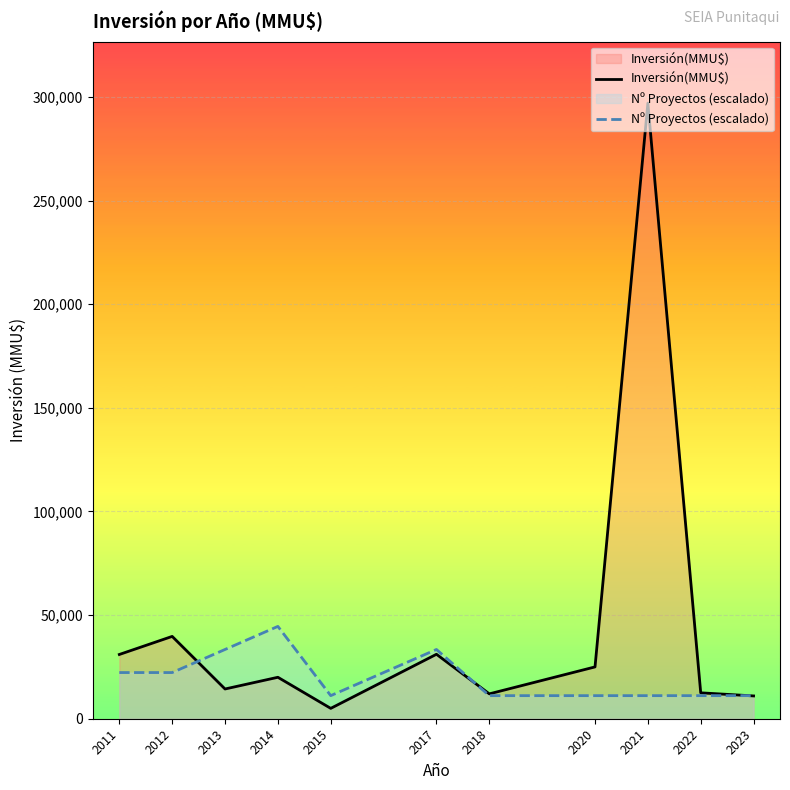

What is the value of the Inversión(MMU$) point at the 3rd from the left?

14350.0